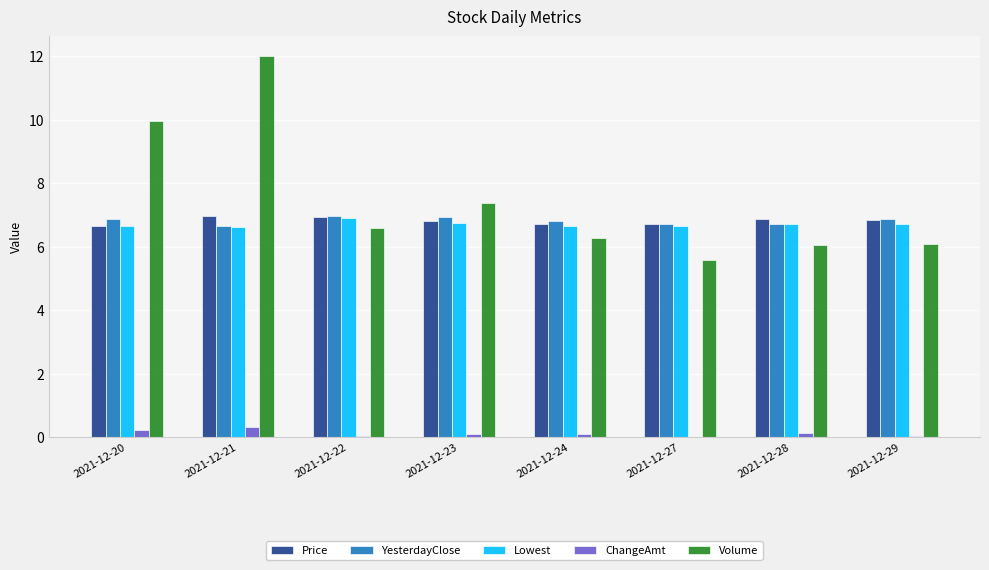

What is the maximum value shown in the chart?

12.0